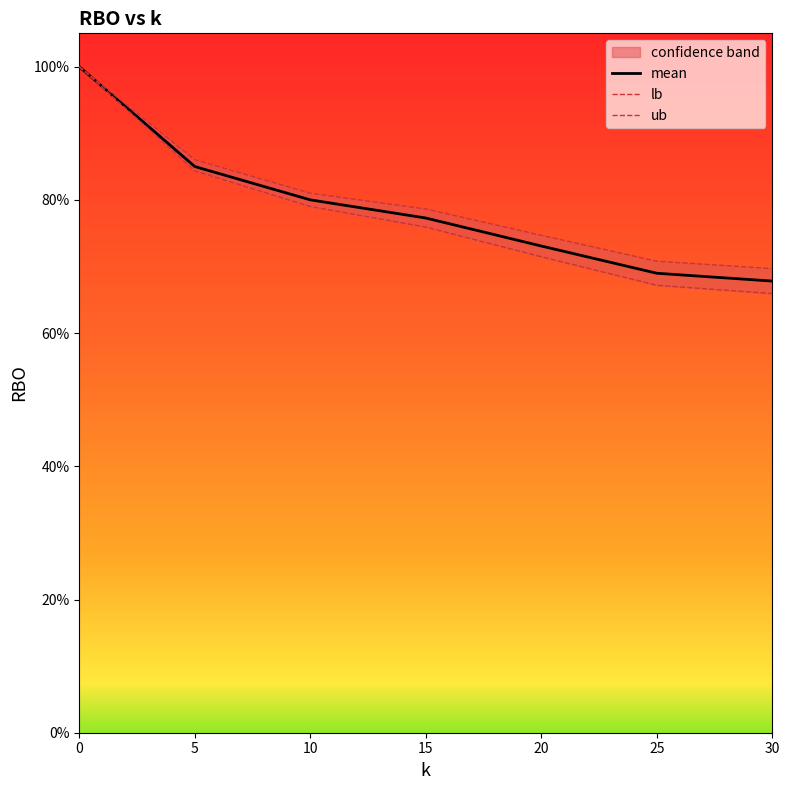

The value of lb at 30 is 0.7. True or false?

True